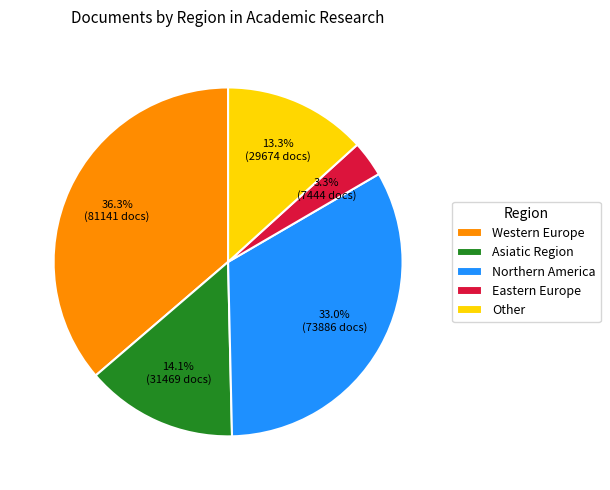

Do Northern America and Eastern Europe together represent more than half of the pie?

No